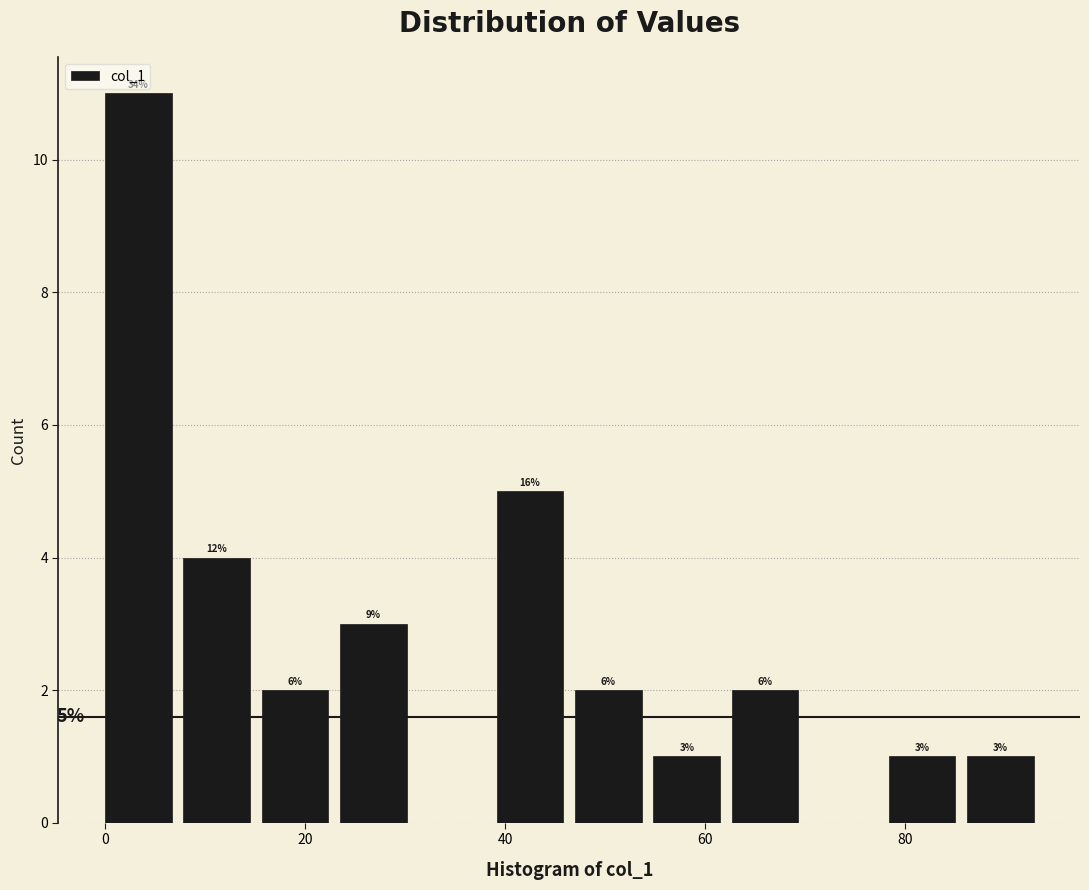

Around what value on the x-axis is the tallest bar? Give the approximate position of its centre, as read against the axis.

4